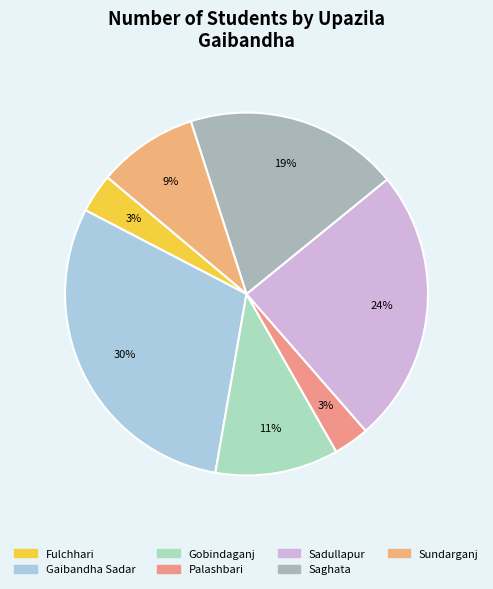

What percentage is the Sundarganj slice, to the nearest percent?

9%